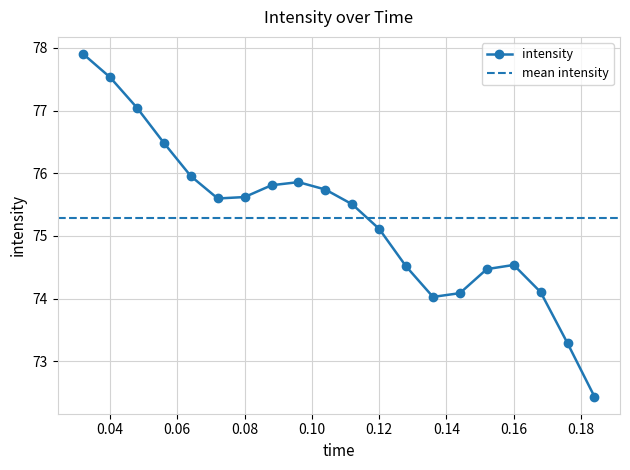

What is the value of the intensity point at the 16th from the left?

74.5